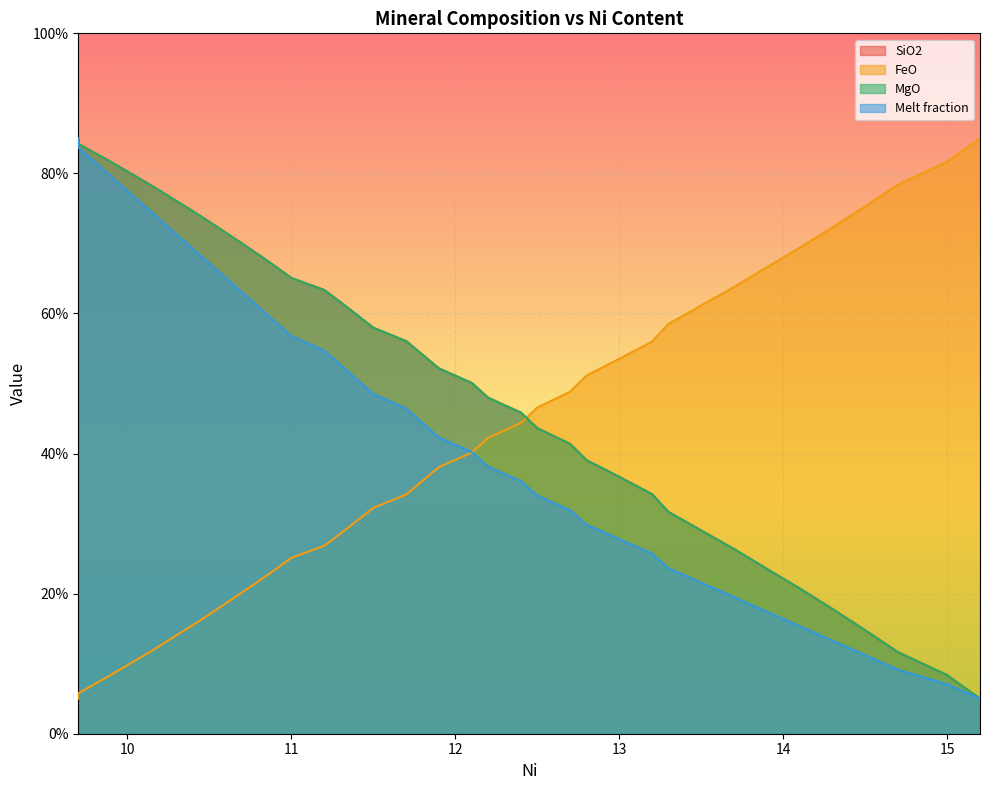

What is the total value across all series at 16?

237.4